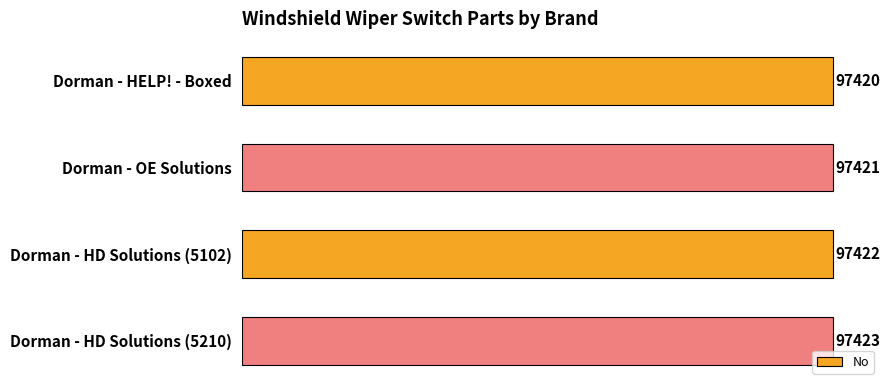

Reading top to bottom, list all the values displayed in this chart.

97420	97421	97422	97423